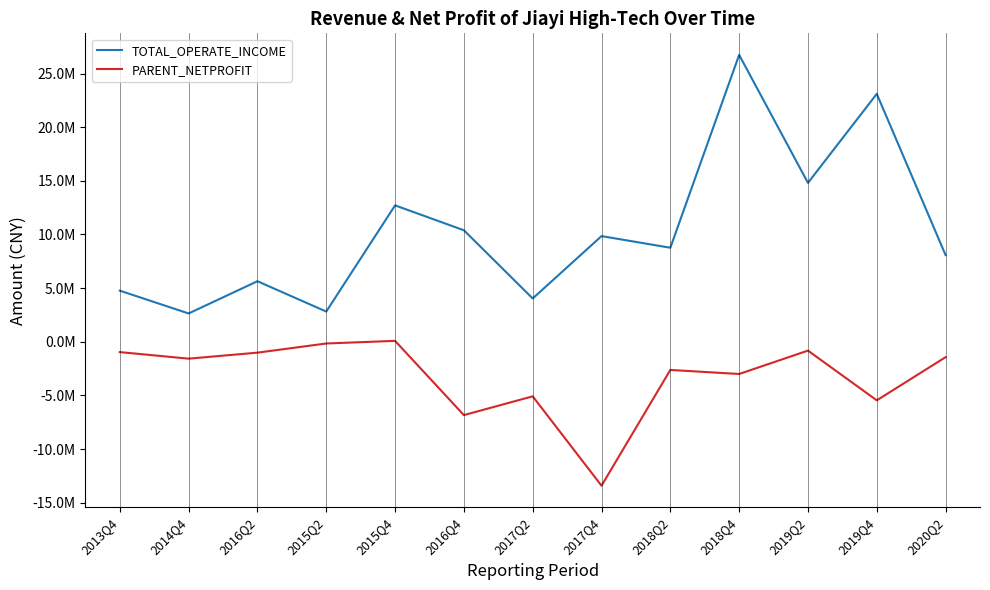

True or false: TOTAL_OPERATE_INCOME and PARENT_NETPROFIT intersect in this chart.

False